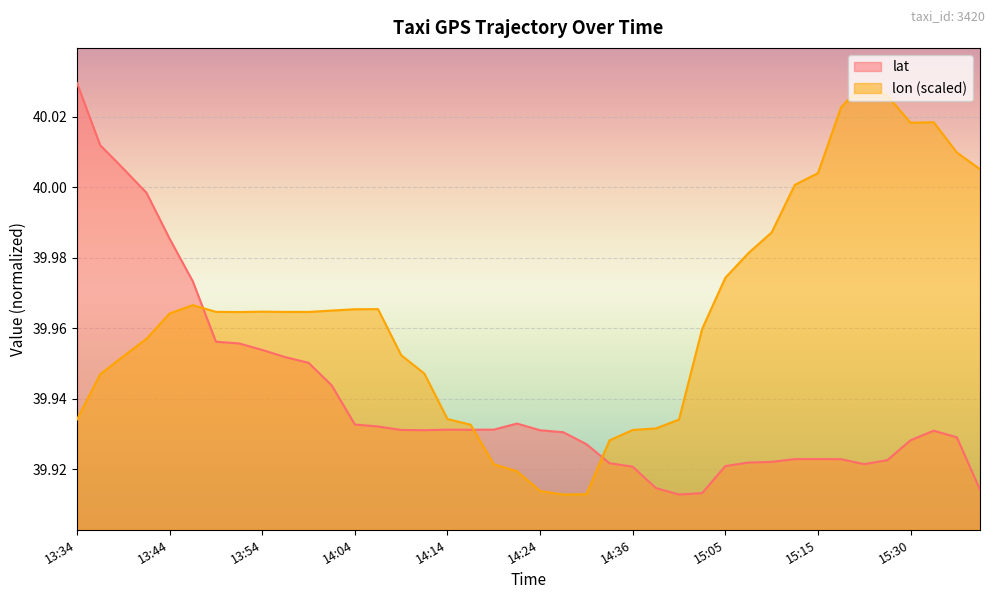

Reading left to right, transcribe all the data shown in this chart.

lat: 40.0	40.0	40.0	40.0	40.0	40.0	40.0	40.0	40.0	40.0	40.0	39.9	39.9	39.9	39.9	39.9	39.9	39.9	39.9	39.9	39.9	39.9	39.9	39.9	39.9	39.9	39.9	39.9	39.9	39.9	39.9	39.9	39.9	39.9	39.9	39.9	39.9	39.9	39.9	39.9
lon: 39.9	39.9	40.0	40.0	40.0	40.0	40.0	40.0	40.0	40.0	40.0	40.0	40.0	40.0	40.0	39.9	39.9	39.9	39.9	39.9	39.9	39.9	39.9	39.9	39.9	39.9	39.9	40.0	40.0	40.0	40.0	40.0	40.0	40.0	40.0	40.0	40.0	40.0	40.0	40.0